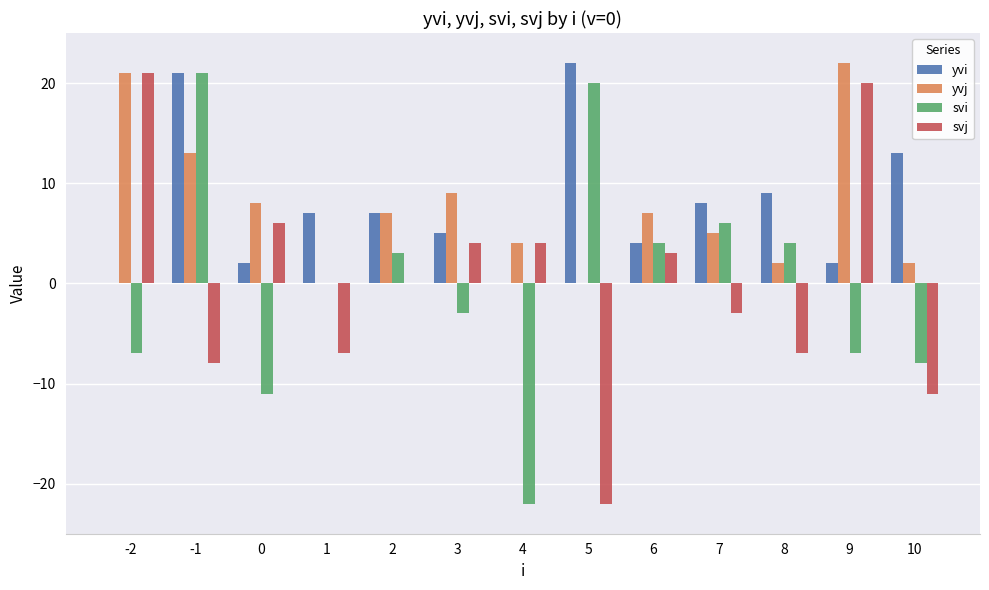

What is the greatest value displayed?

22.0